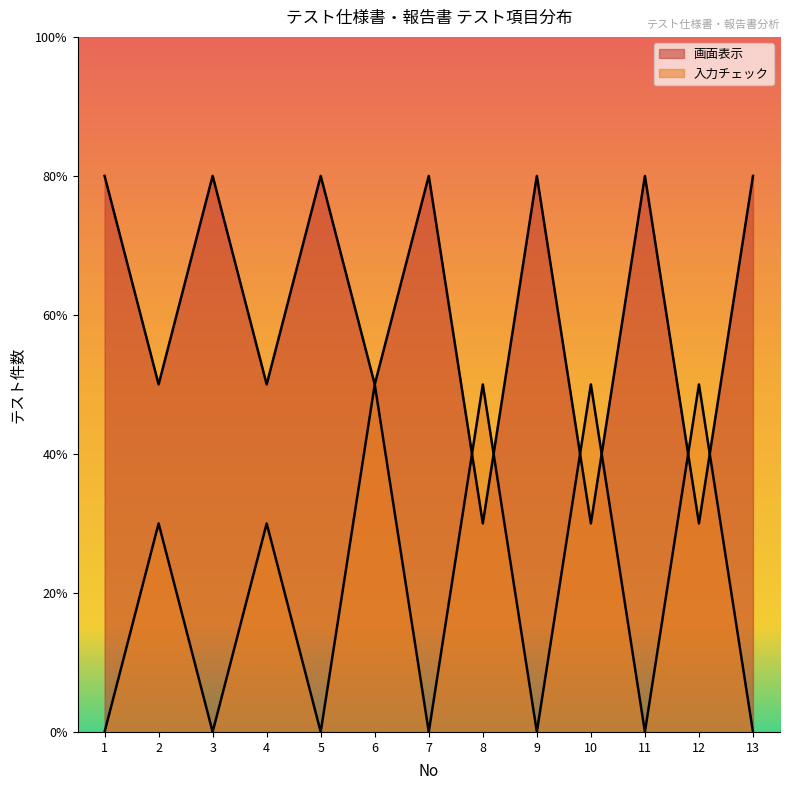

At which category does 入力チェック reach its first local peak?

2